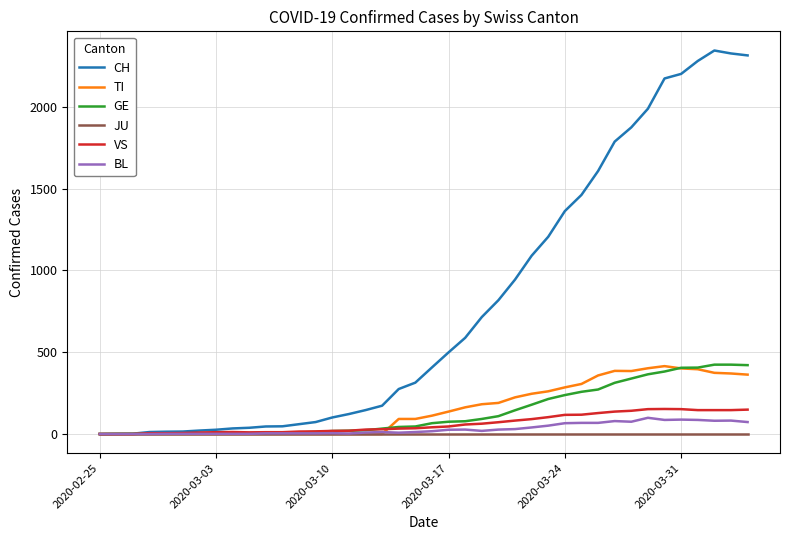

What is the greatest value displayed?

2345